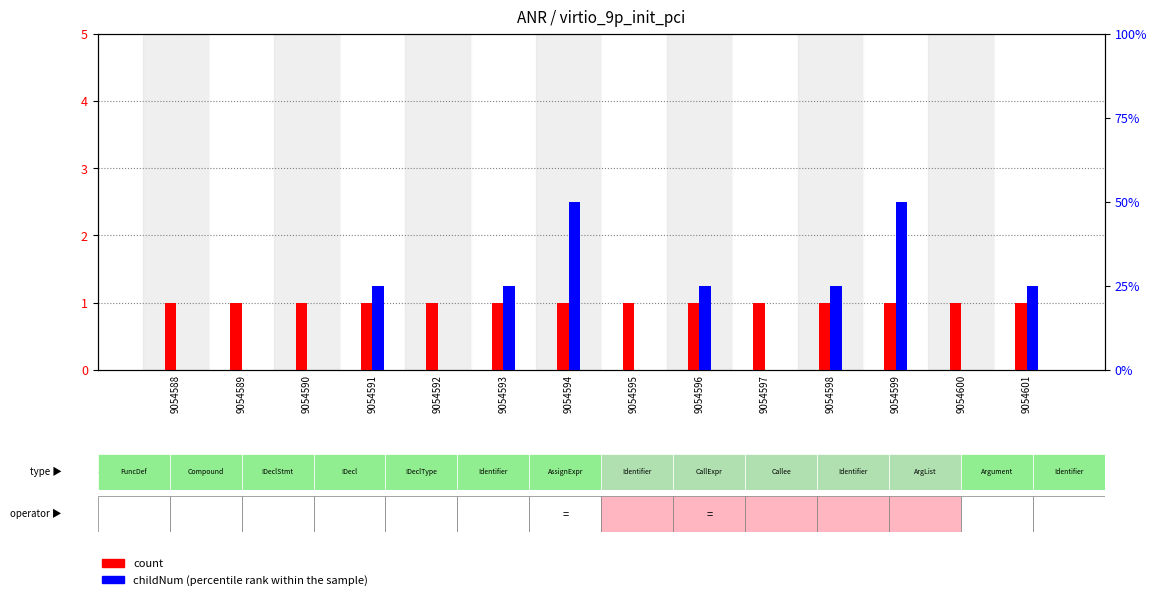

What is the sum of all childNum (percentile rank within the sample) values?

9